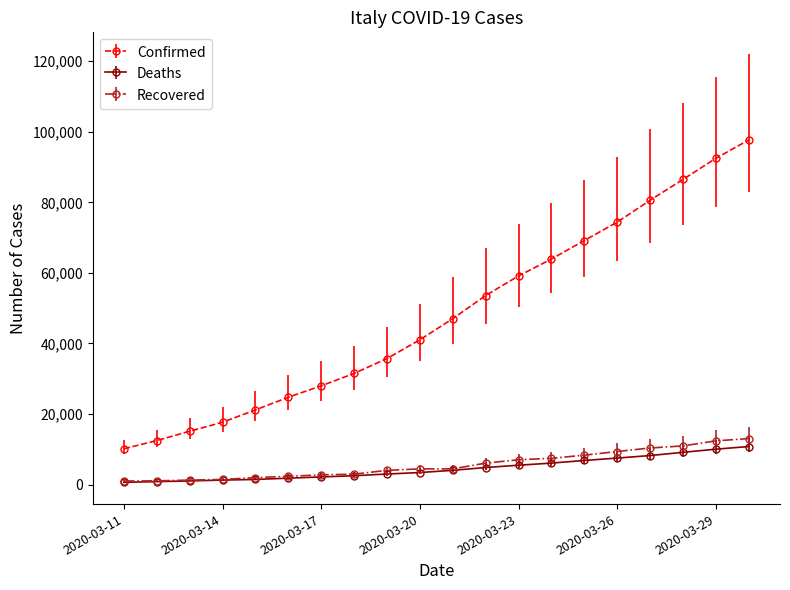

Which series has the widest spread of values?

Confirmed